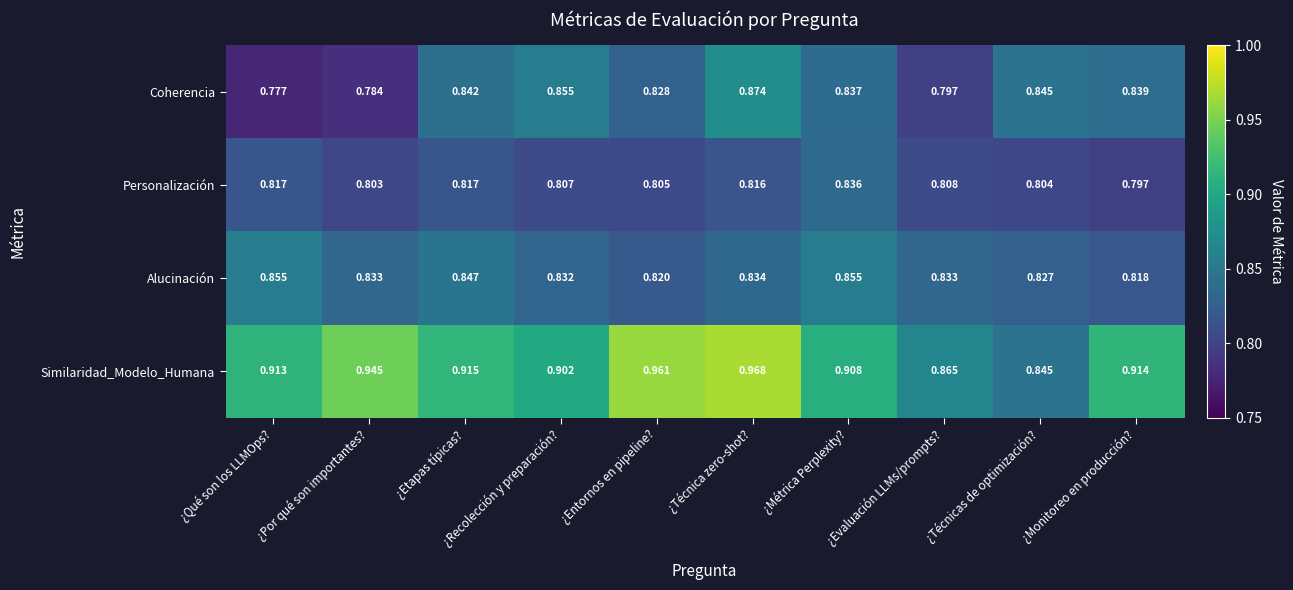

Which category has the highest value across all series?

¿Técnica zero-shot?